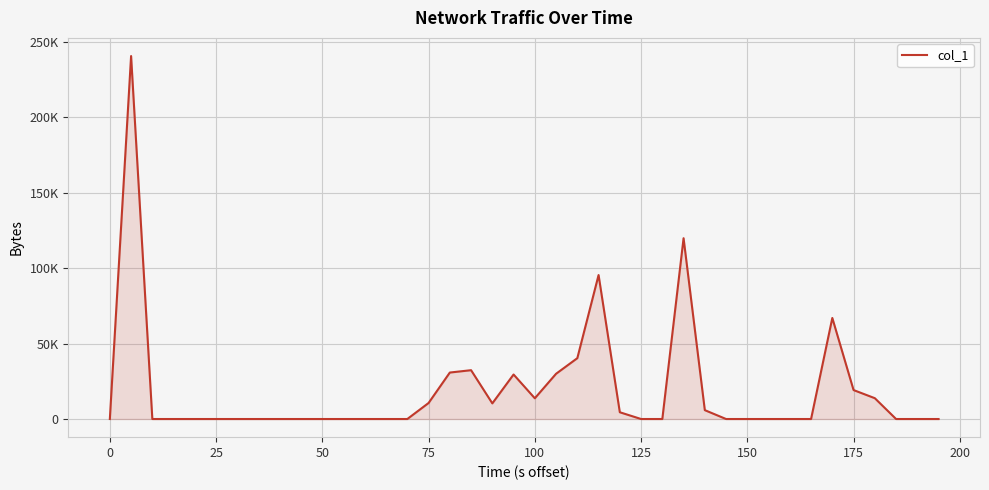

Is this an area chart (filled region under the line)?

Yes